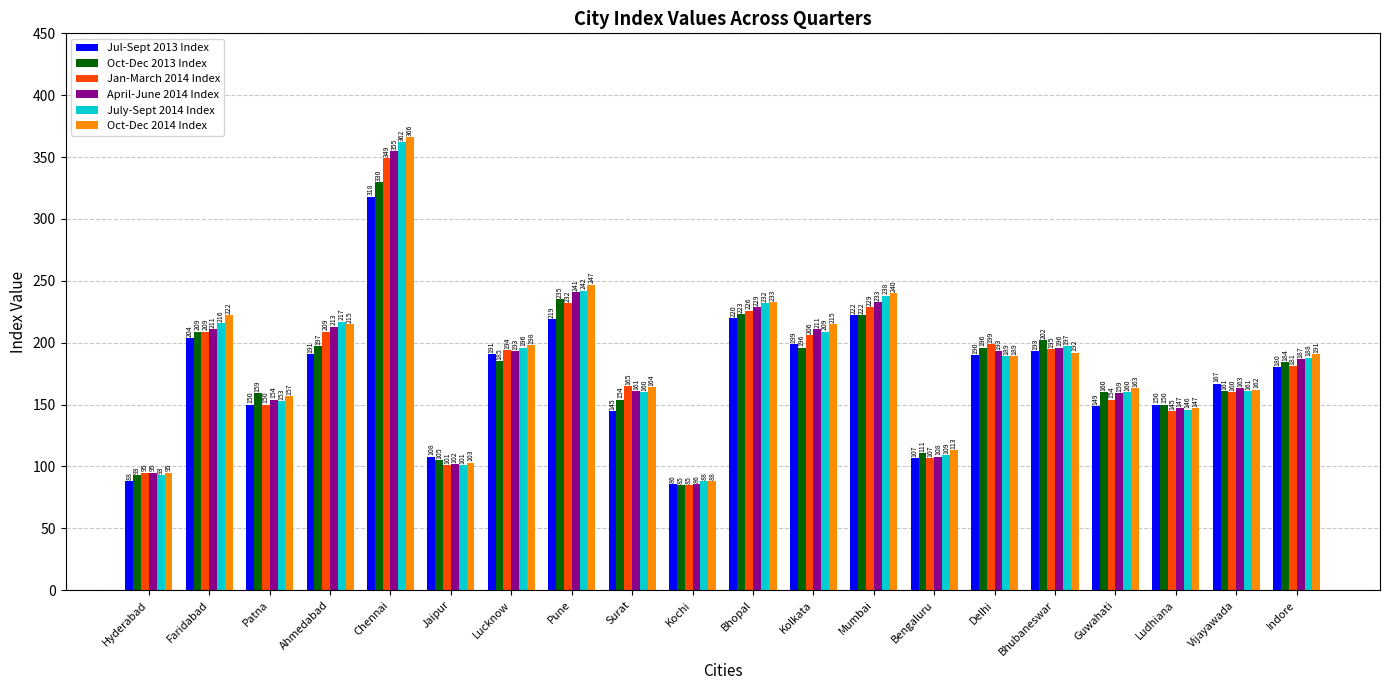

At which category is the sum across all series the highest?

Chennai